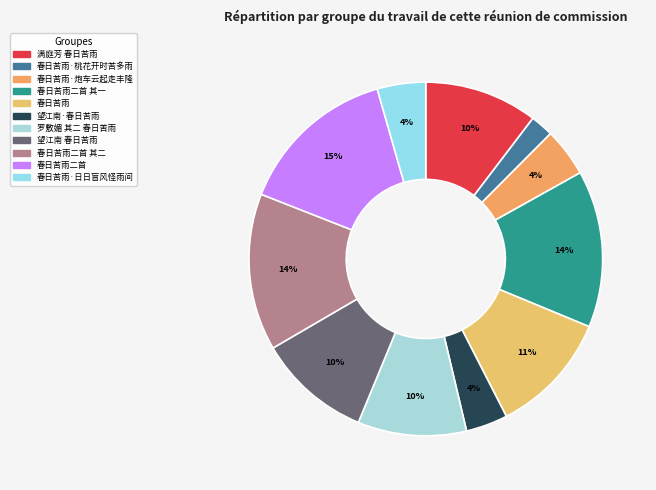

How many slices are in this pie chart?

11